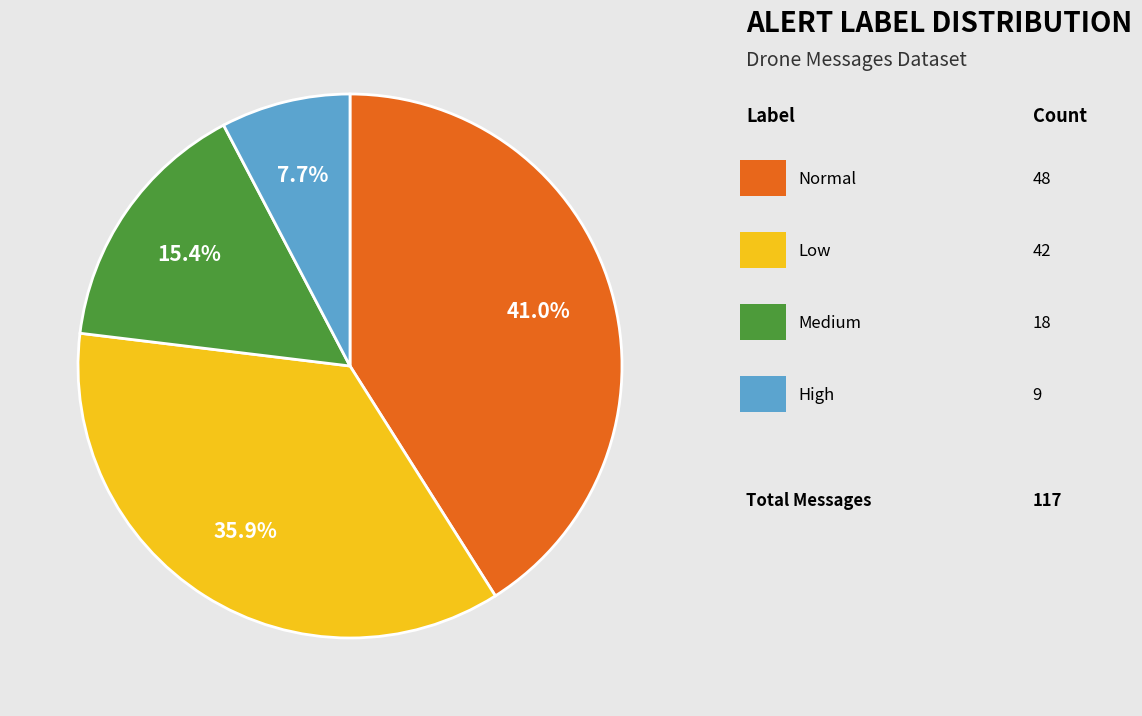

Is there any slice that represents more than half of the pie?

No